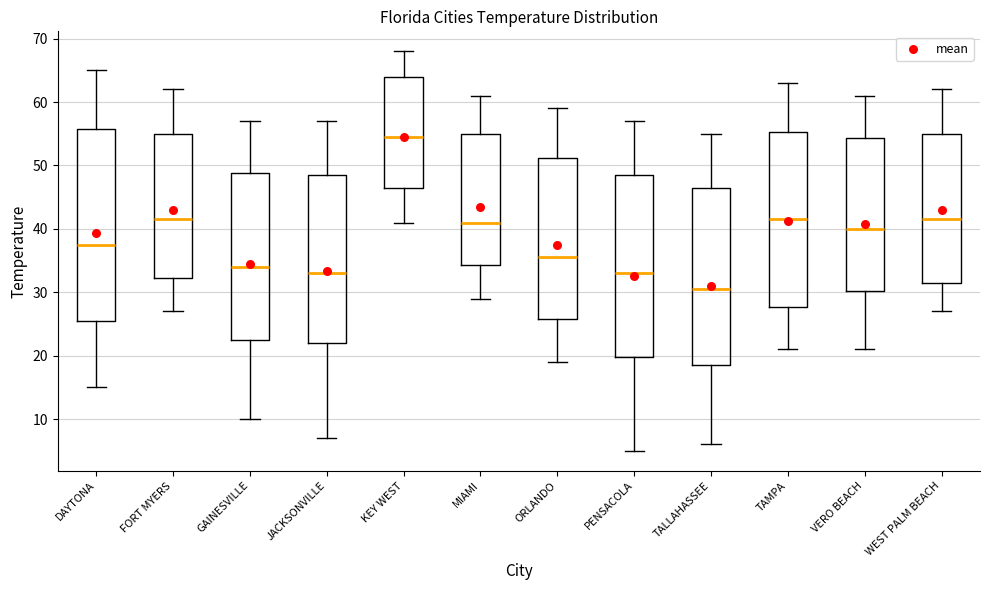

Which box is the tallest, from its lower edge to its upper edge?

DAYTONA